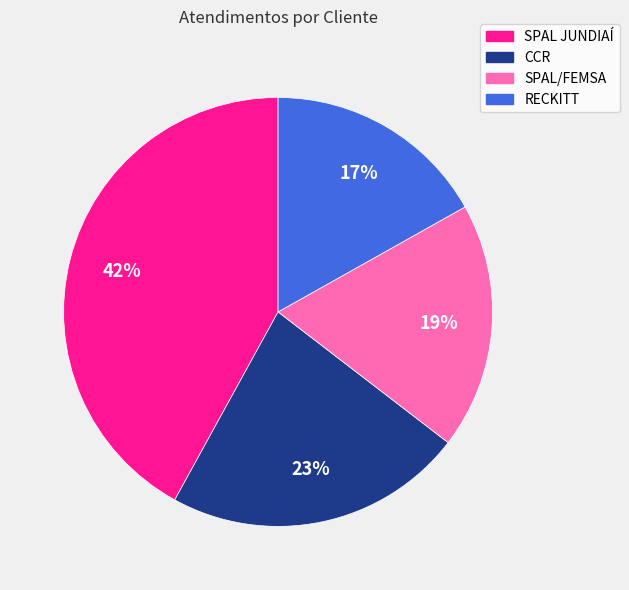

How many slices are in this pie chart?

4